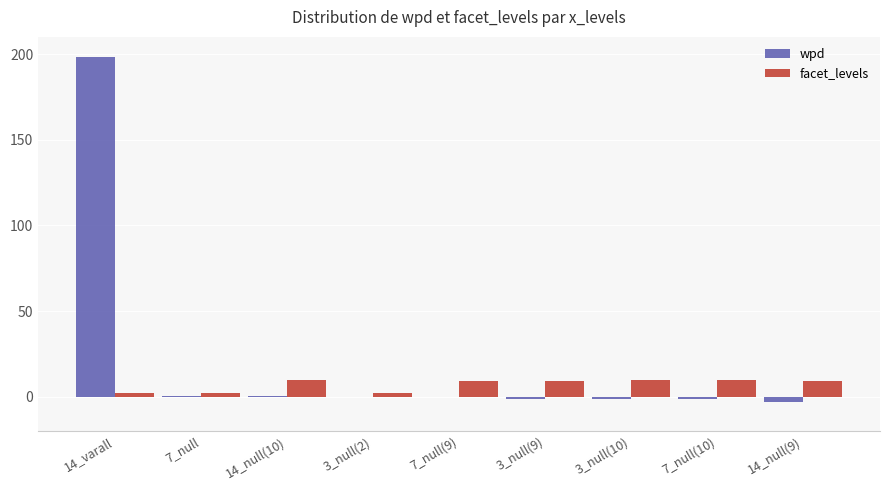

Read the facet_levels value at 3_null(2).

2.0